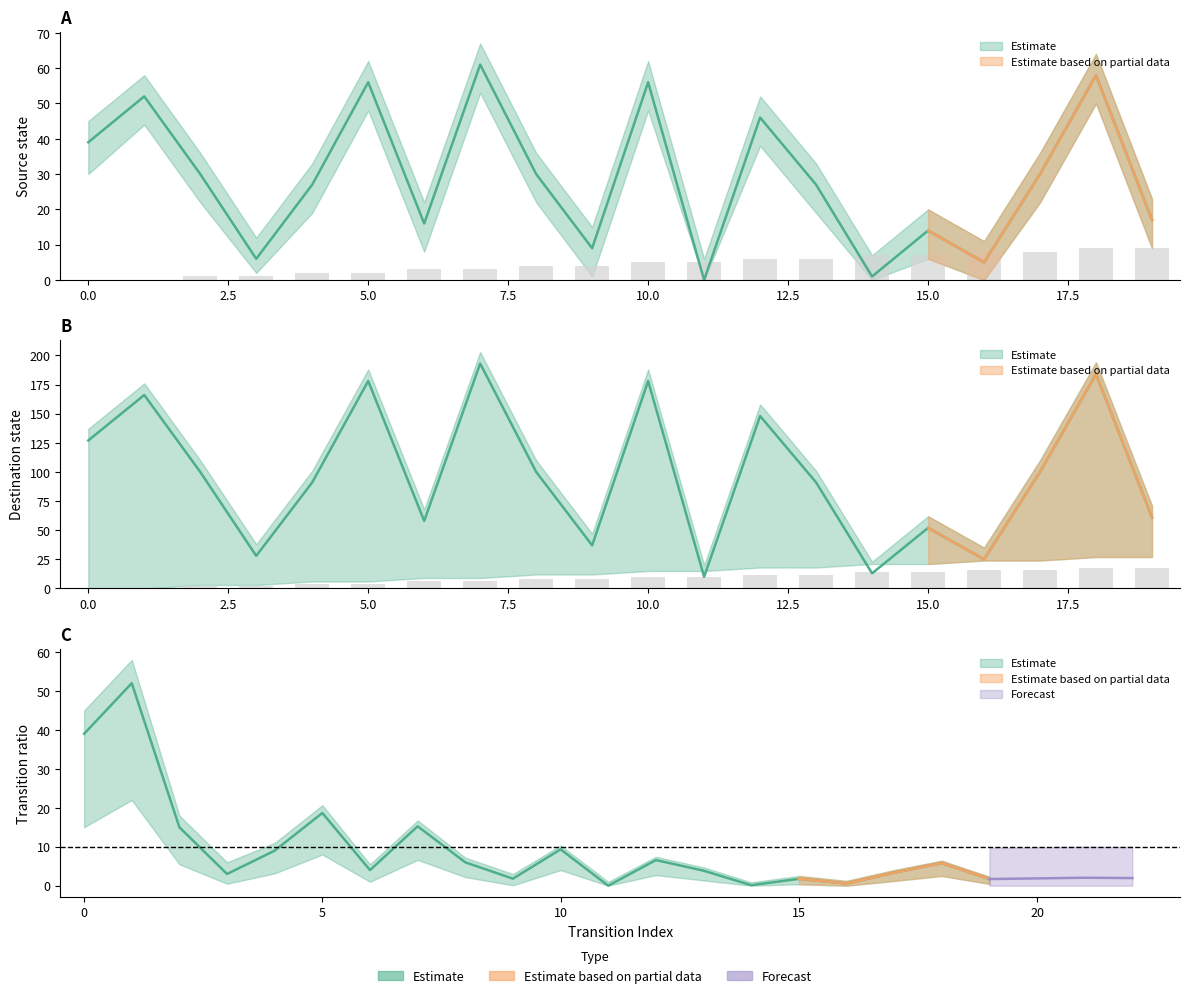

How many values in the input_num_upper series are below 100?

10